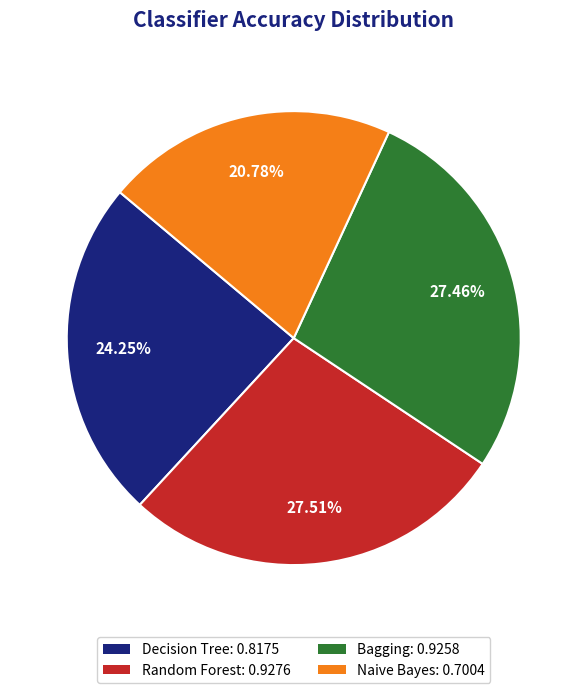

How much of the chart is everything except Decision Tree?

75.8%